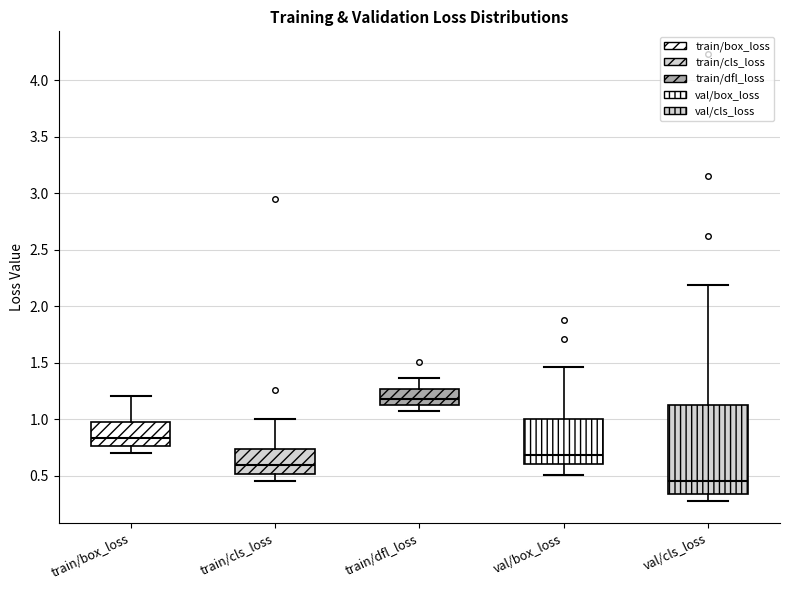

Reading left to right, transcribe this box plot: for each box, give where its median line is, the range the box spans, and where its two whiskers end, as read against the y-axis. The values are not printed on the chart, so give them approximately, as read against the axis.

train/box_loss: median 0.85, box 0.75 to 1.00, whiskers 0.70 to 1.20
train/cls_loss: median 0.60, box 0.50 to 0.75, whiskers 0.45 to 1.00
train/dfl_loss: median 1.20, box 1.15 to 1.25, whiskers 1.10 to 1.35
val/box_loss: median 0.70, box 0.60 to 1.00, whiskers 0.50 to 1.45
val/cls_loss: median 0.45, box 0.35 to 1.15, whiskers 0.30 to 2.20